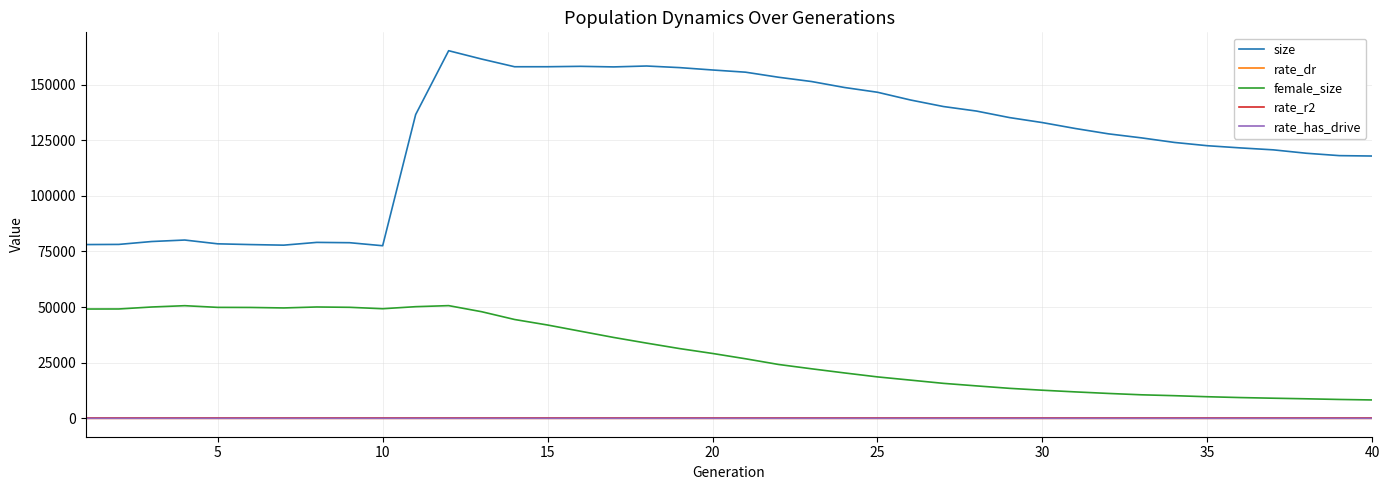

Which series has the largest range (max minus min)?

size